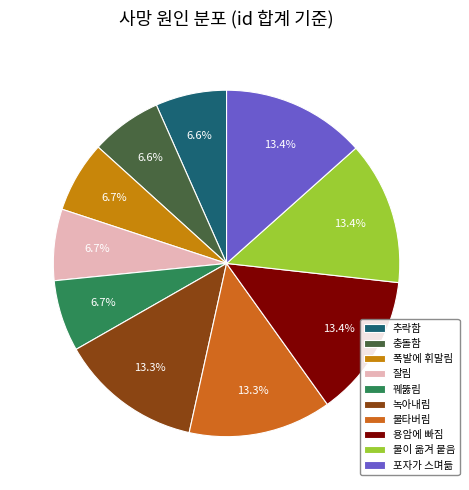

How many slices are in this pie chart?

10